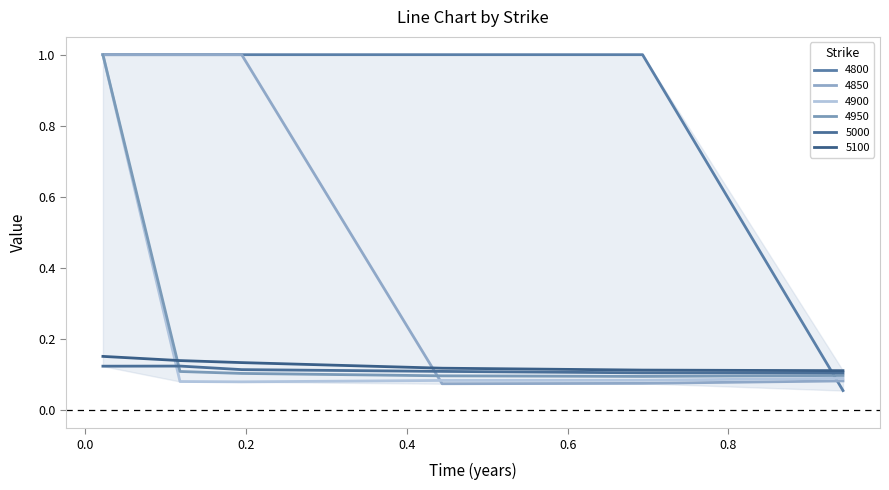

What is the sum of all 4800 values?

5.1